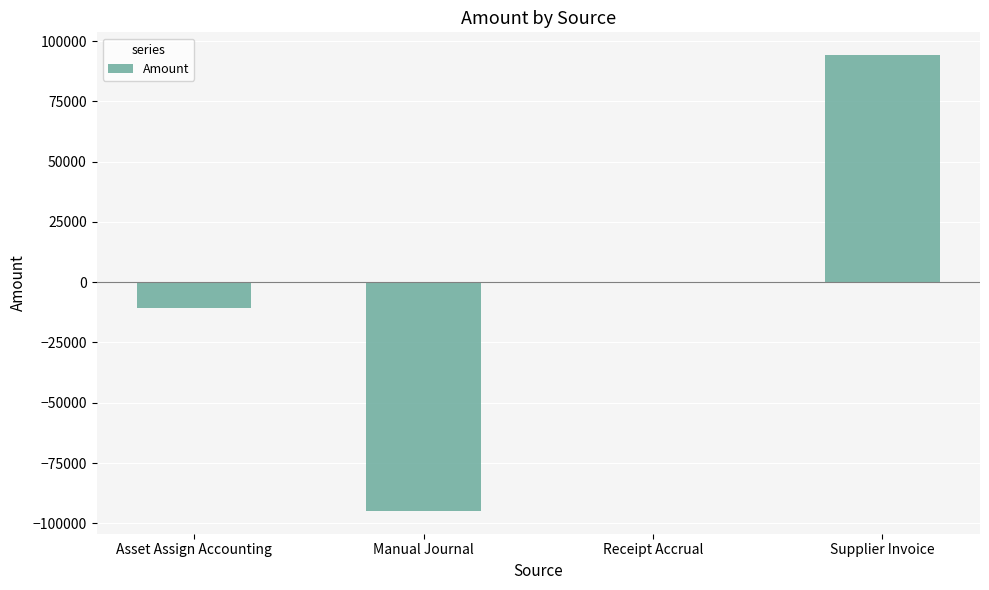

Which has a higher value, Receipt Accrual or Asset Assign Accounting?

Receipt Accrual